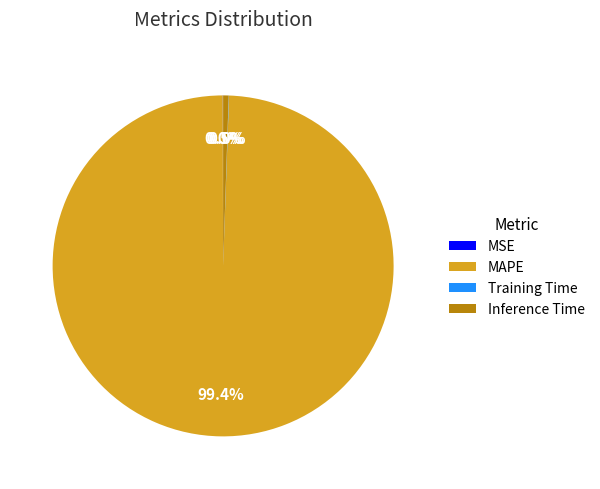

Which category has the biggest portion of the pie?

MAPE